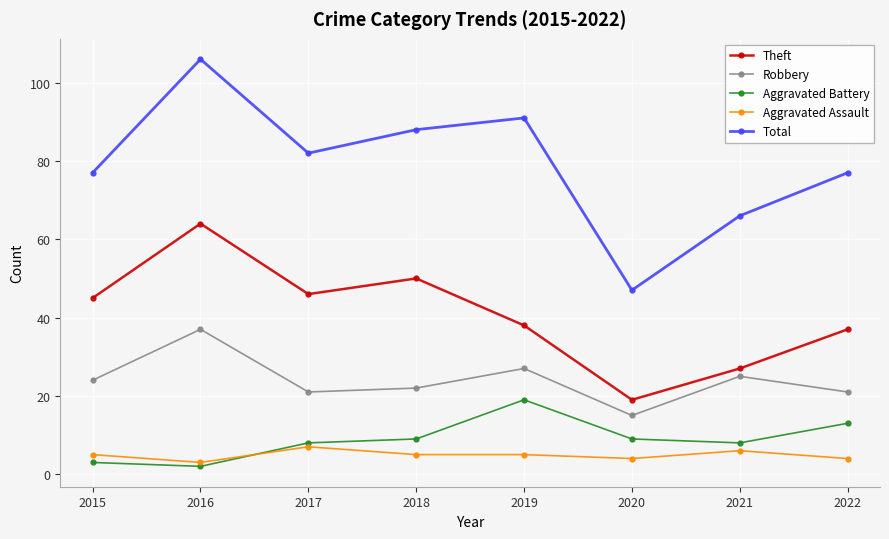

Rank the series at 2020 from highest to lowest value.

Total, Theft, Robbery, Aggravated Battery, Aggravated Assault